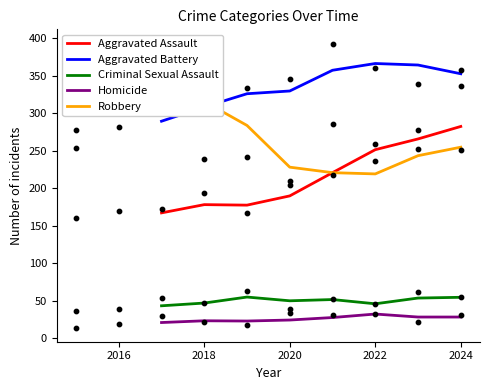

True or false: Aggravated Battery and Homicide intersect in this chart.

False